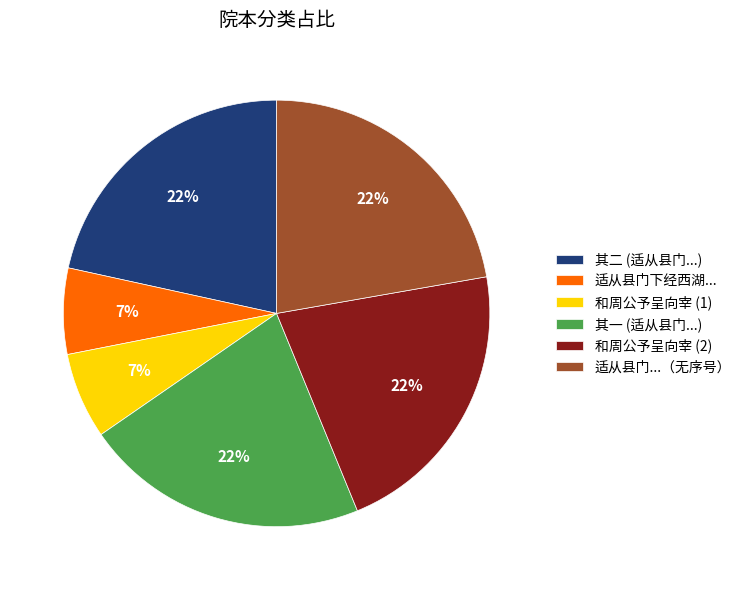

How many slices are in this pie chart?

6